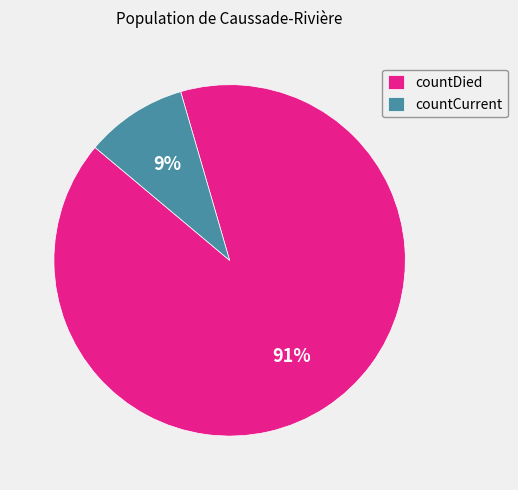

Does countCurrent represent more than half of the total?

No